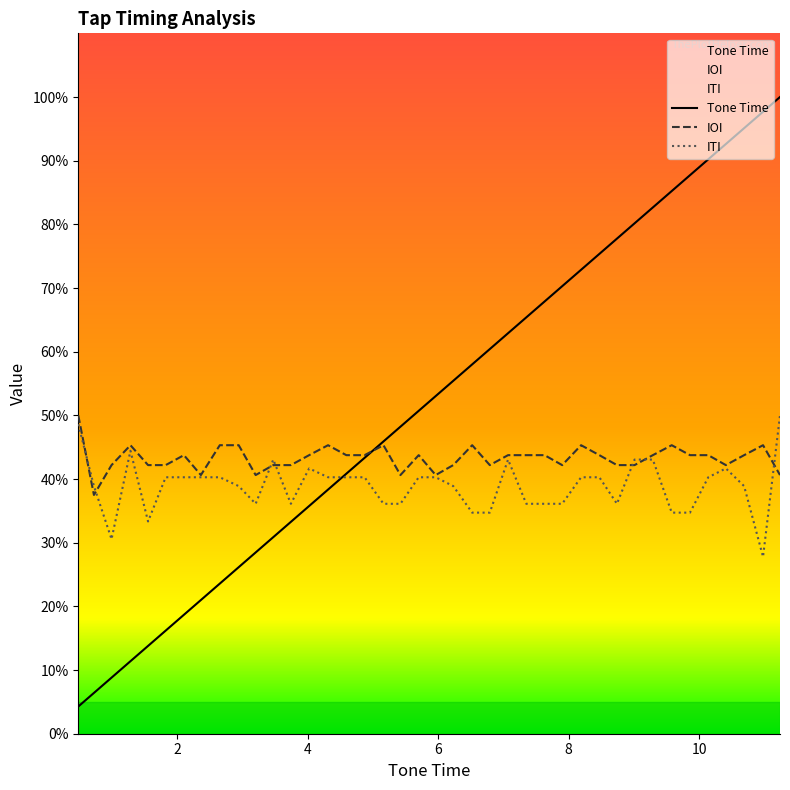

At which label does IOI reach its minimum?

0.72